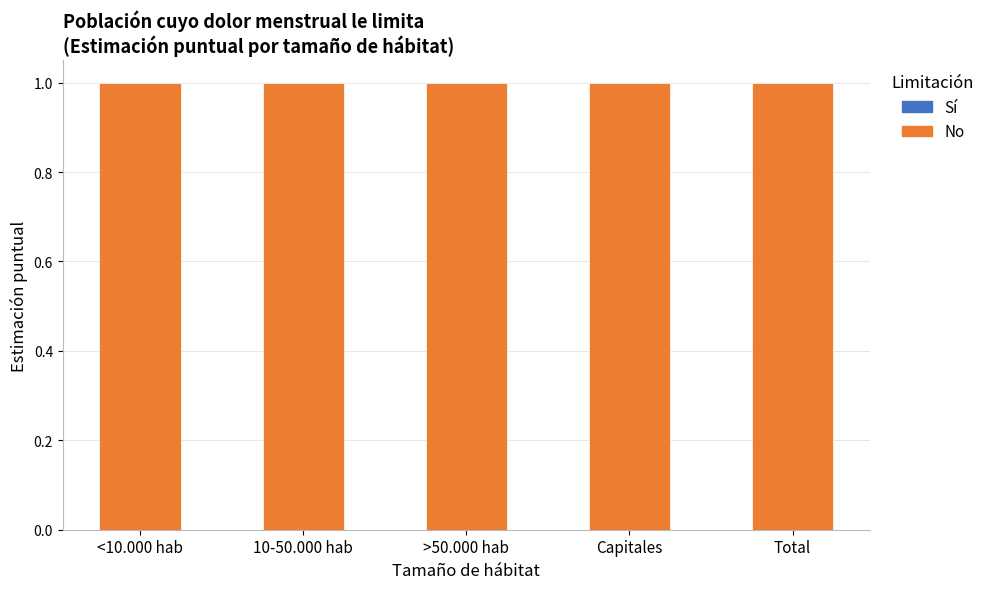

What is the difference between the highest and lowest values at <10.000 hab?

1